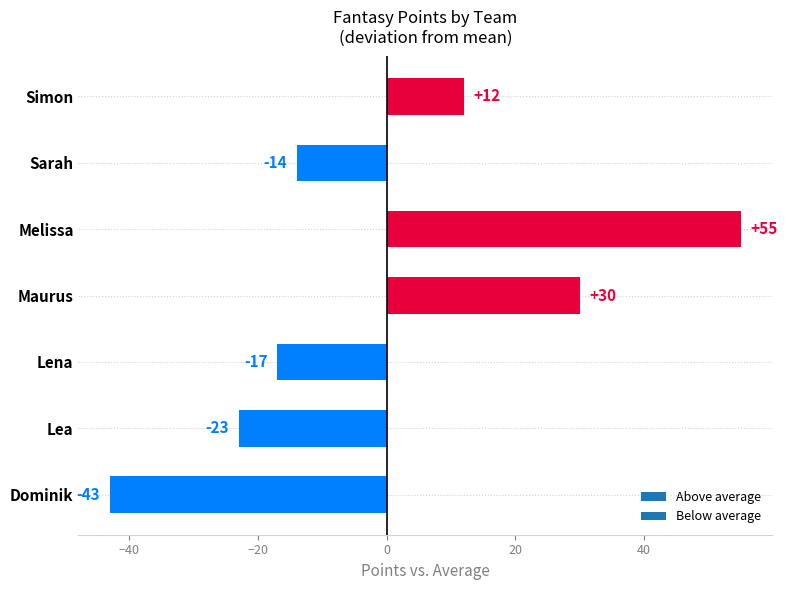

What is the change in value from Maurus to Simon?

-18